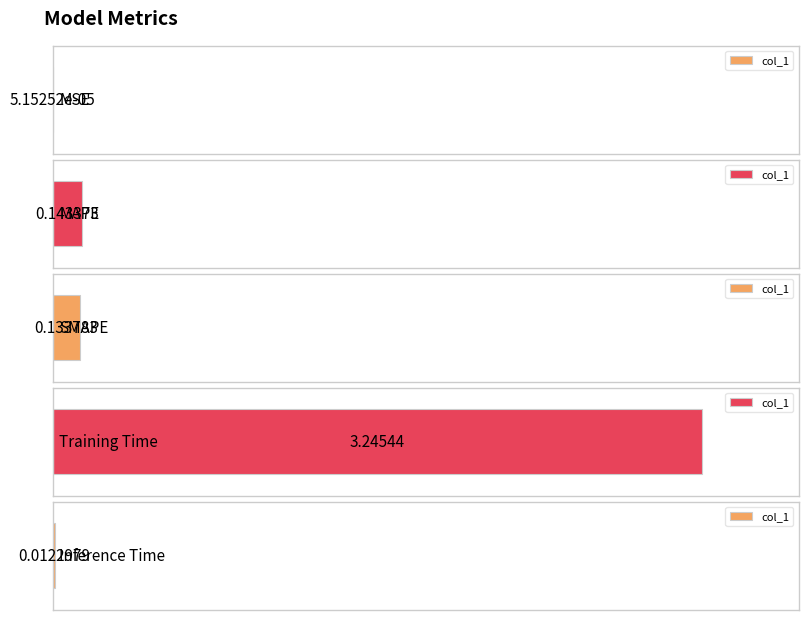

The chart shows a value of 0.1 at MAPE. True or false?

False